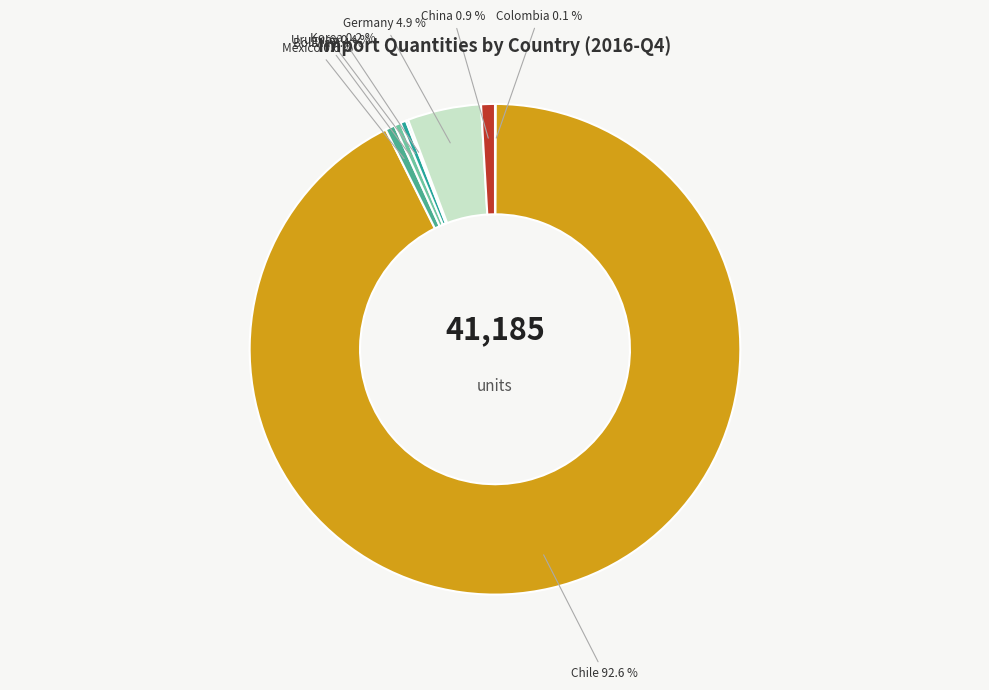

True or false: China accounts for 1% of the total.

True